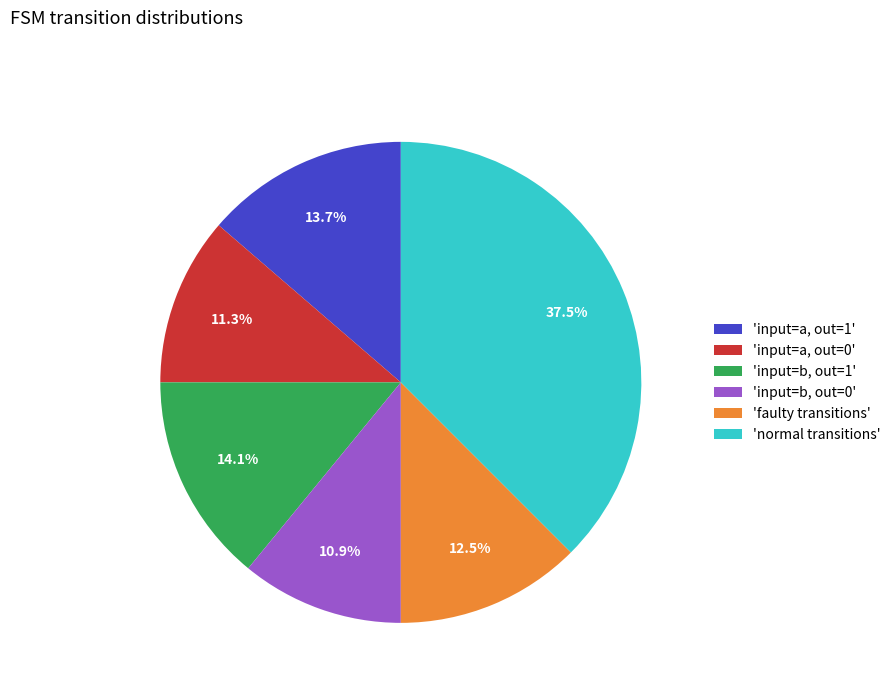

Is there any slice that represents more than half of the pie?

No